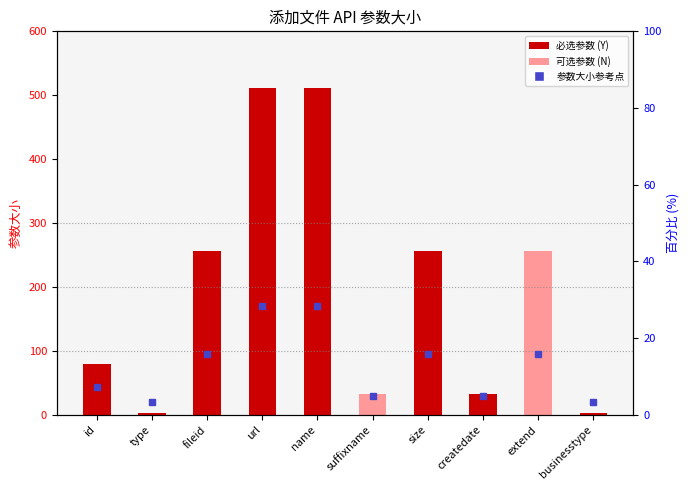

Read the value at id.

80